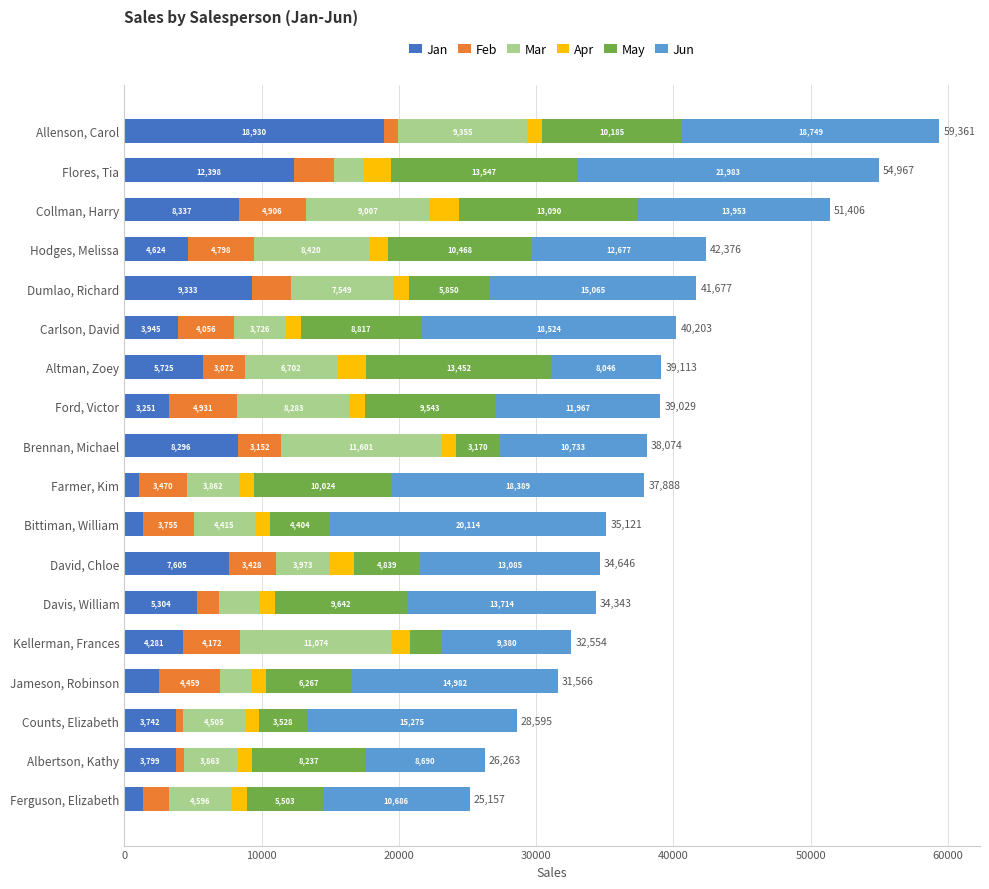

The Jan series shows 7605 at David, Chloe. True or false?

True